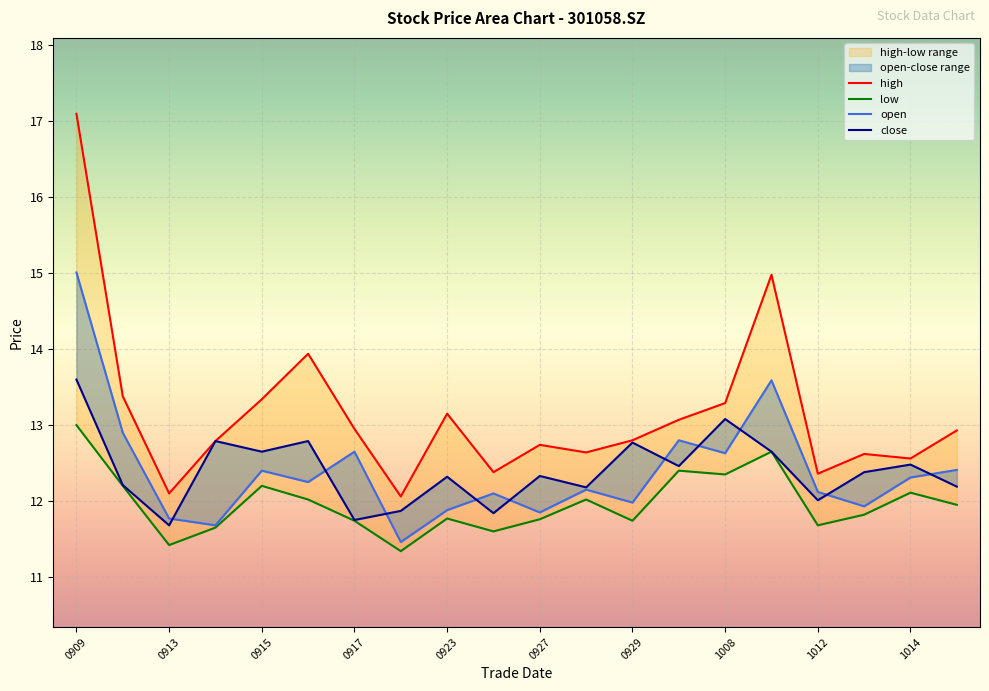

At which label does open first exceed 12?

0909